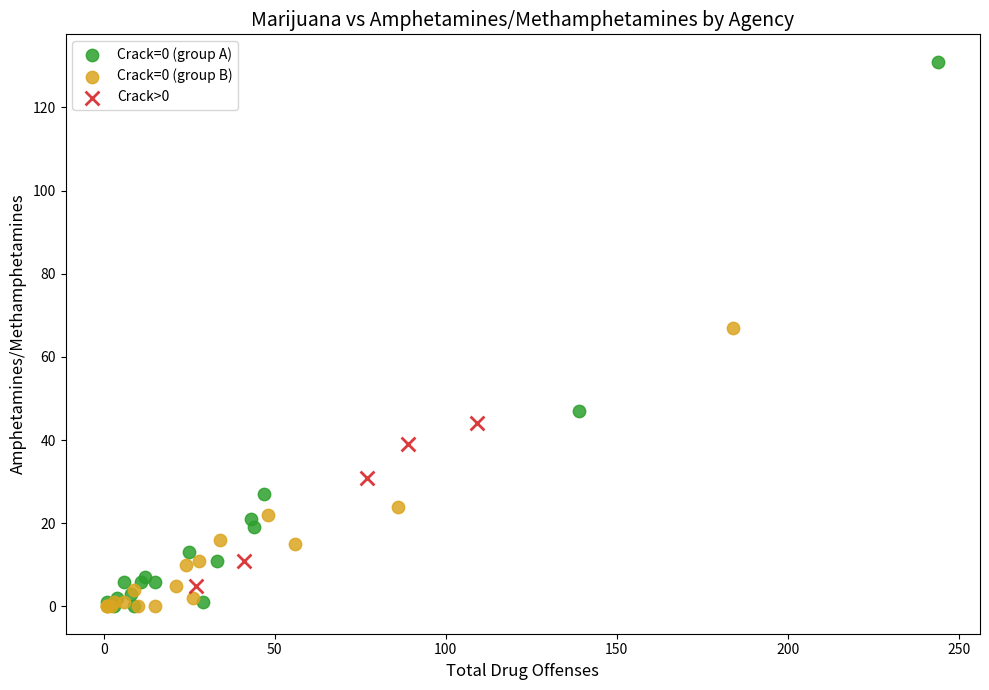

Which series has the largest Y range (max minus min)?

Crack=0 (group A)